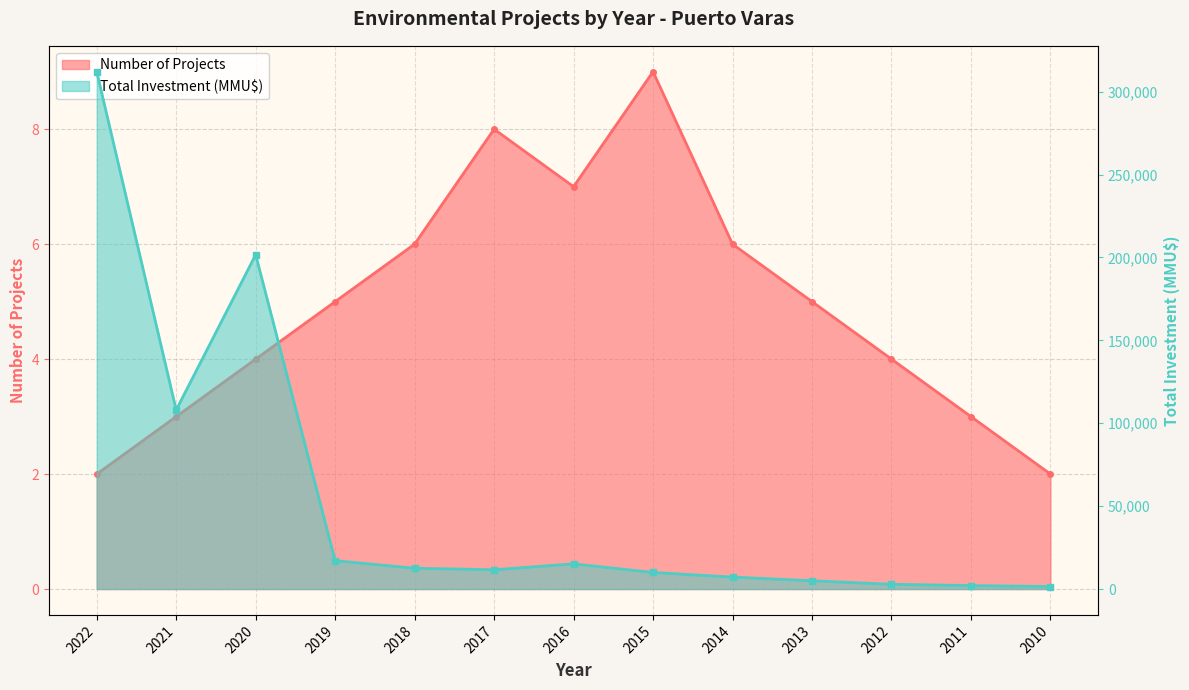

What is the value of the Number of Projects point at the 12th from the left?

3